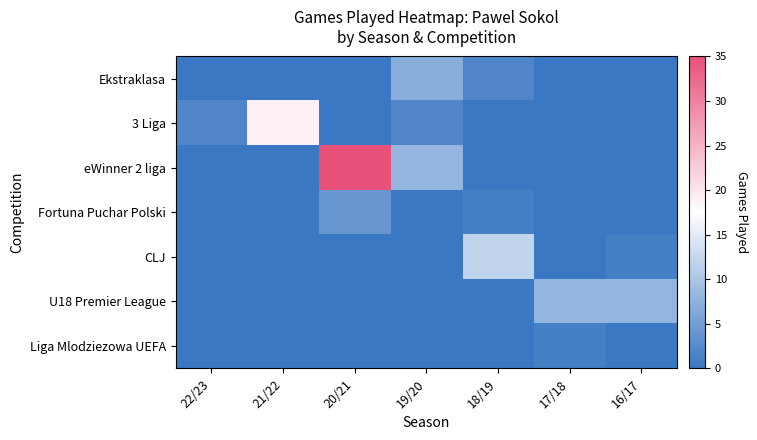

What is the total value across all series at 19/20?

17